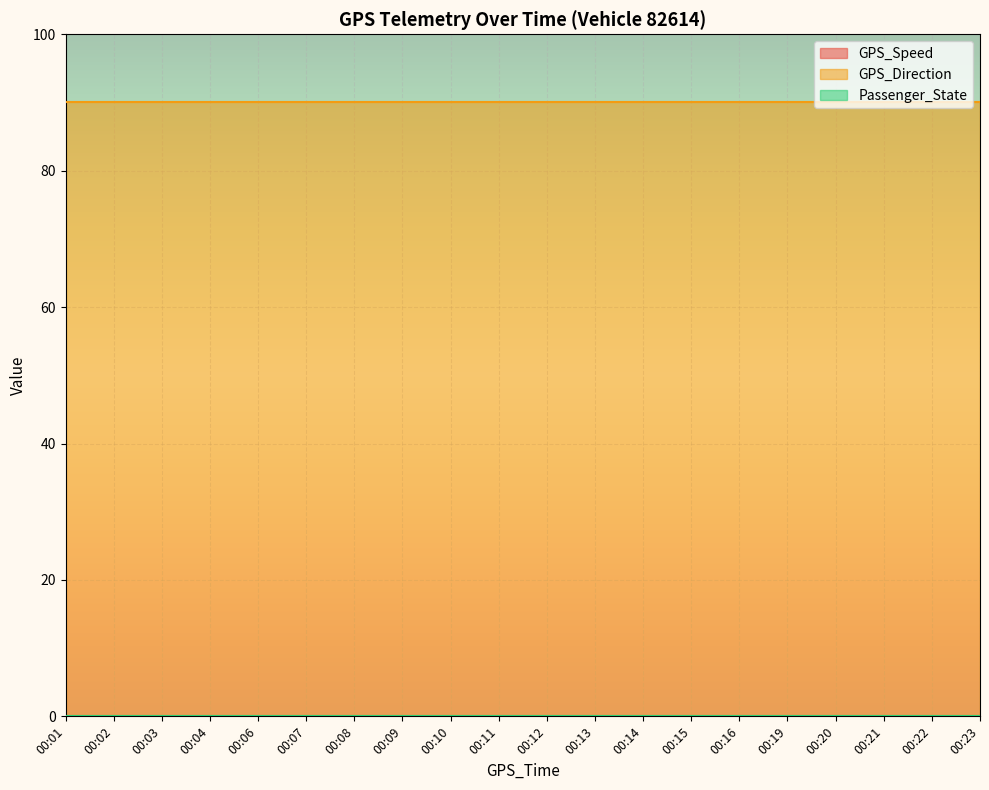

What is the difference between the highest and lowest values at 00:08?

90